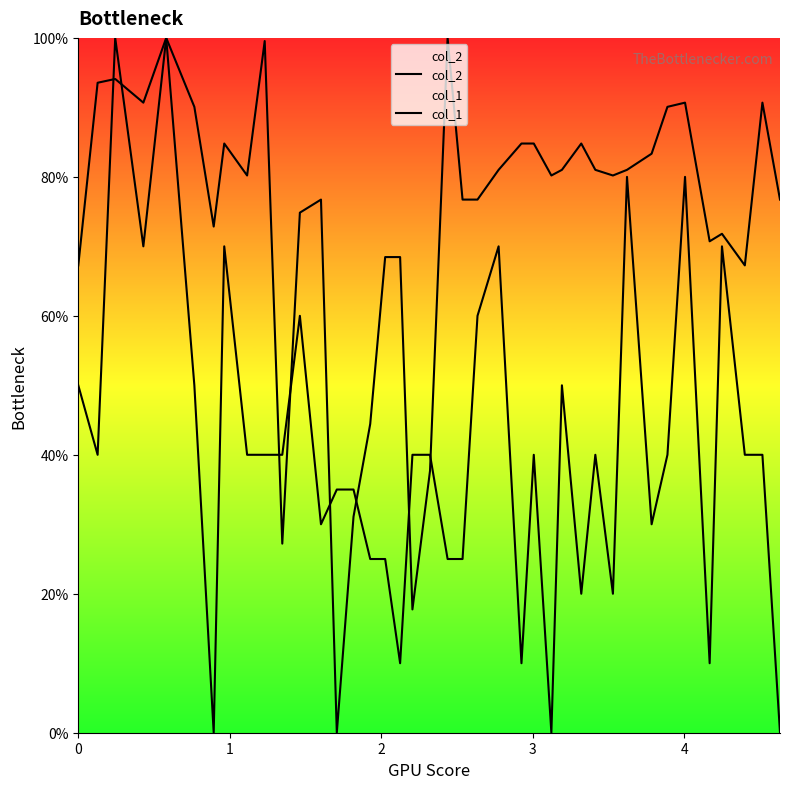

How many data points in col_2 are above 80?

22